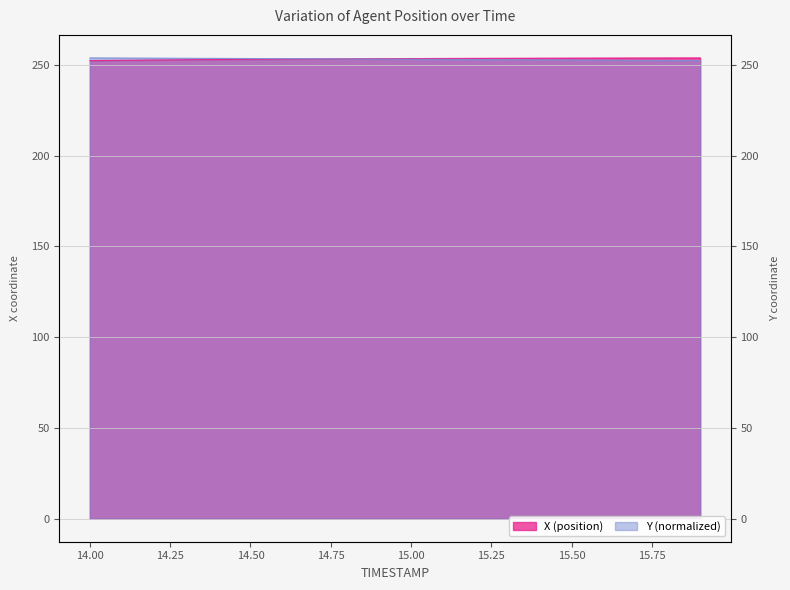

True or false: Y and X cross at least once.

True